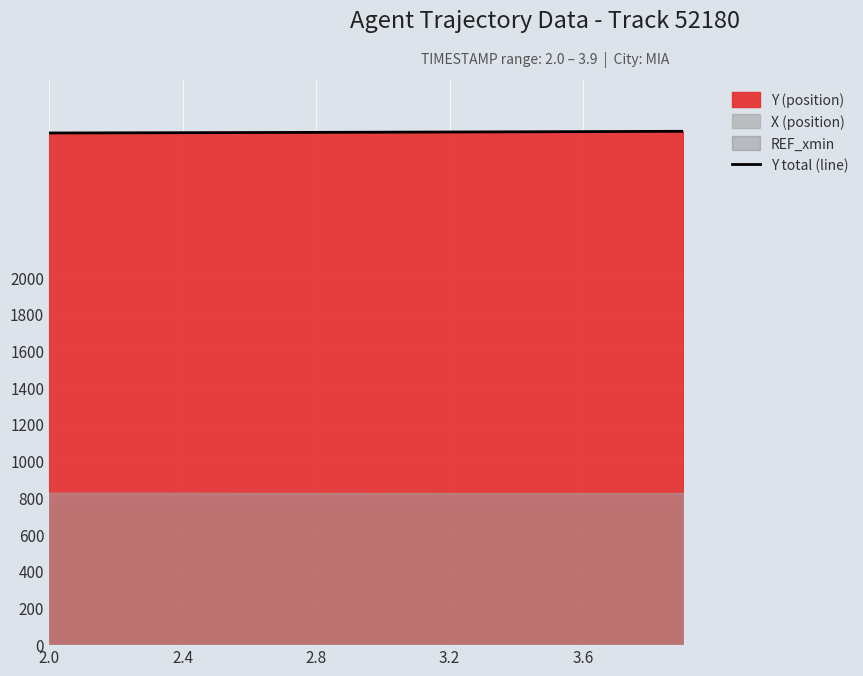

Reading left to right, transcribe all the data shown in this chart.

2784.8	2785.2	2785.6	2785.9	2786.4	2786.8	2787.2	2787.7	2788.2	2788.6	2789.1	2789.6	2790.2	2790.7	2791.2	2791.8	2792.3	2792.9	2793.5	2794.1